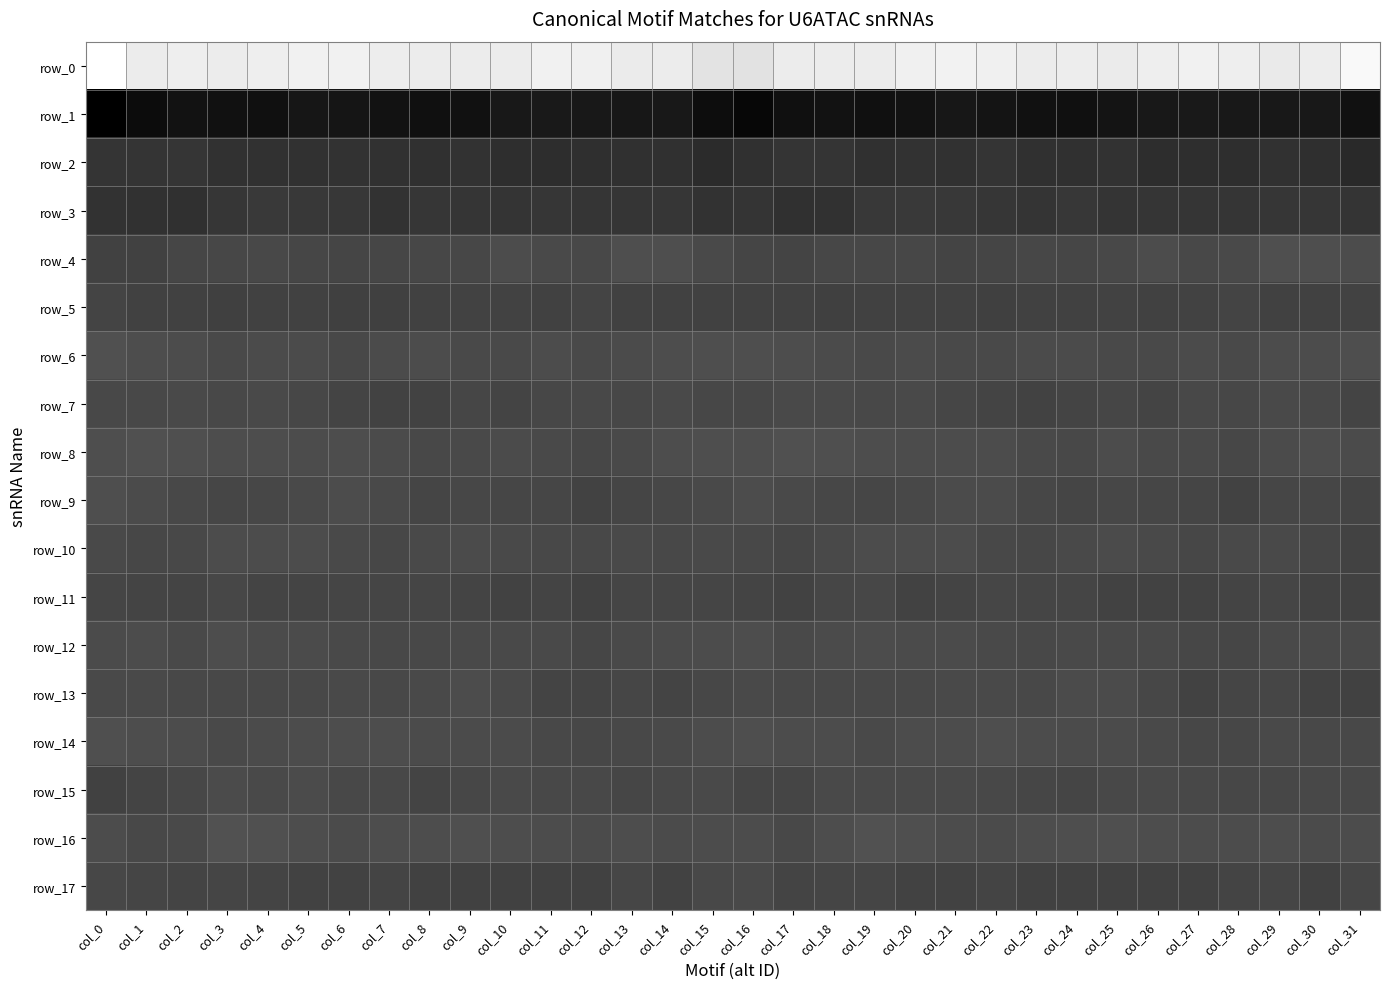

What is the sum of the row_16 values at col_24 and col_1?

-18.9